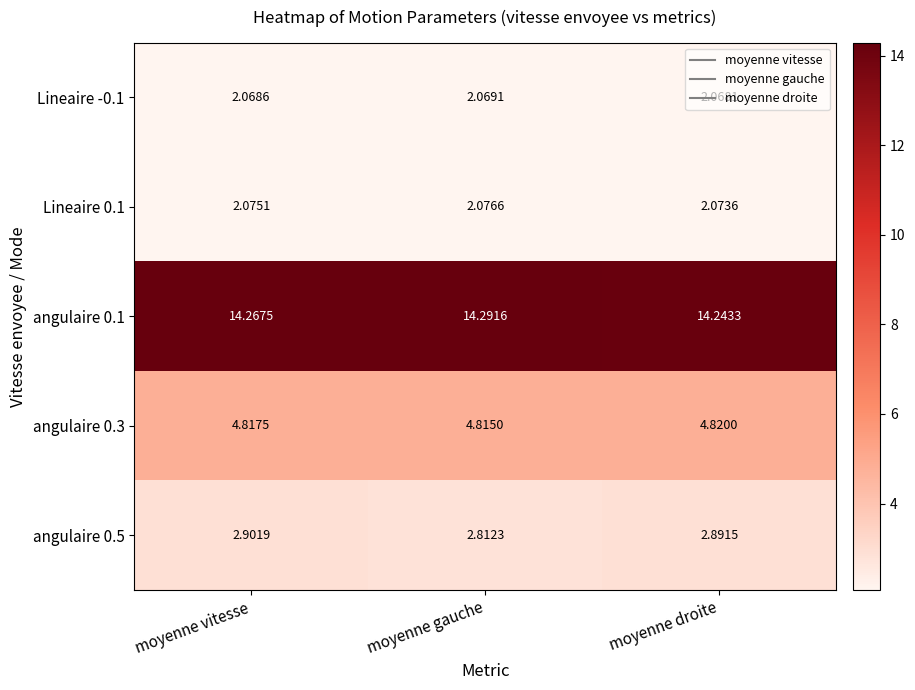

Where is angulaire 0.3 nearest to the value 4?

moyenne gauche